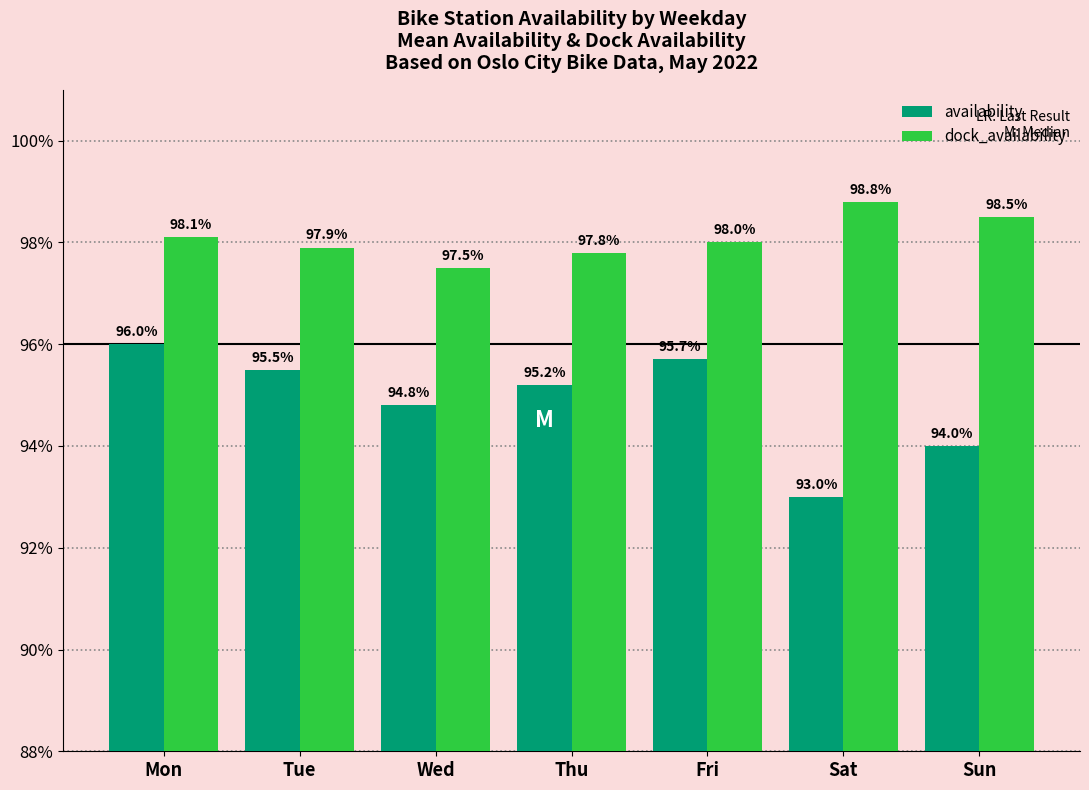

What is the value of the dock_availability bar at the 4th from the left?

1.0